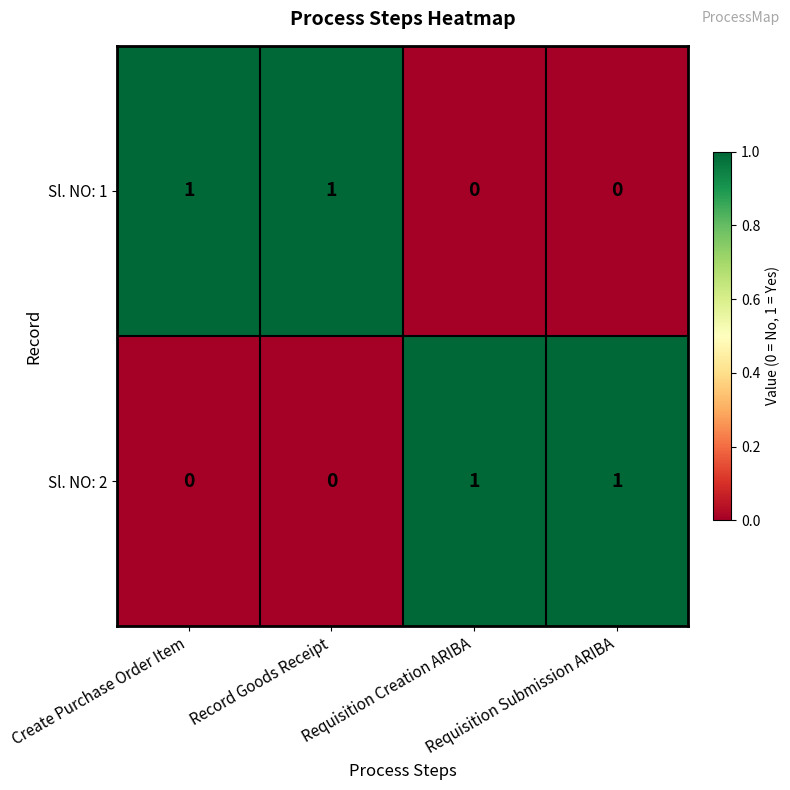

What is the greatest value displayed?

1